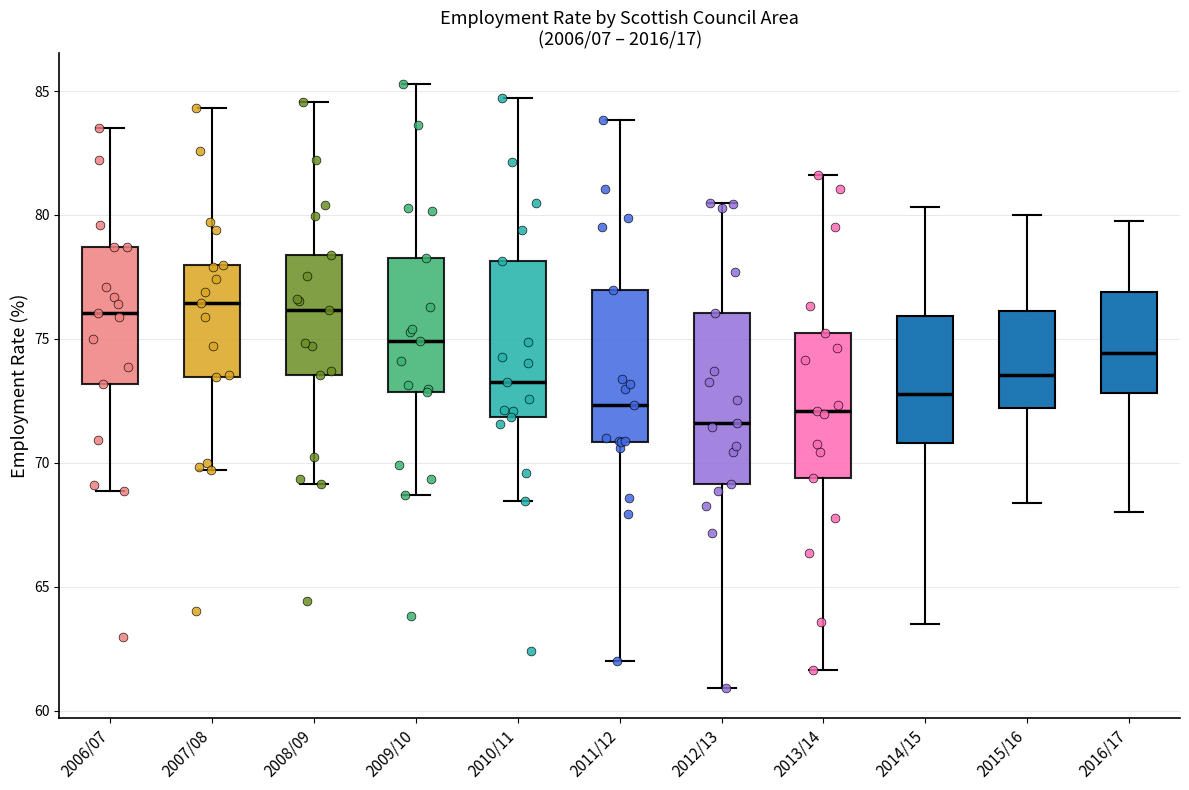

Where is the upper edge of the box for 2006/07 on the y-axis? The values are not printed on the chart, so give them approximately, as read against the axis.

78.5